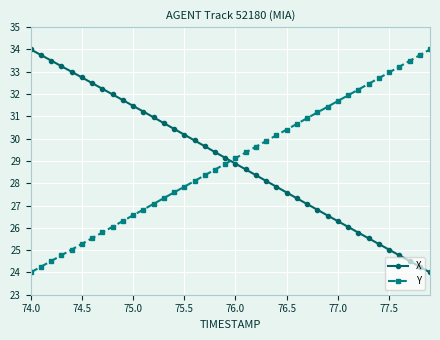

After their last crossing, which series has the higher values: X or Y?

Y